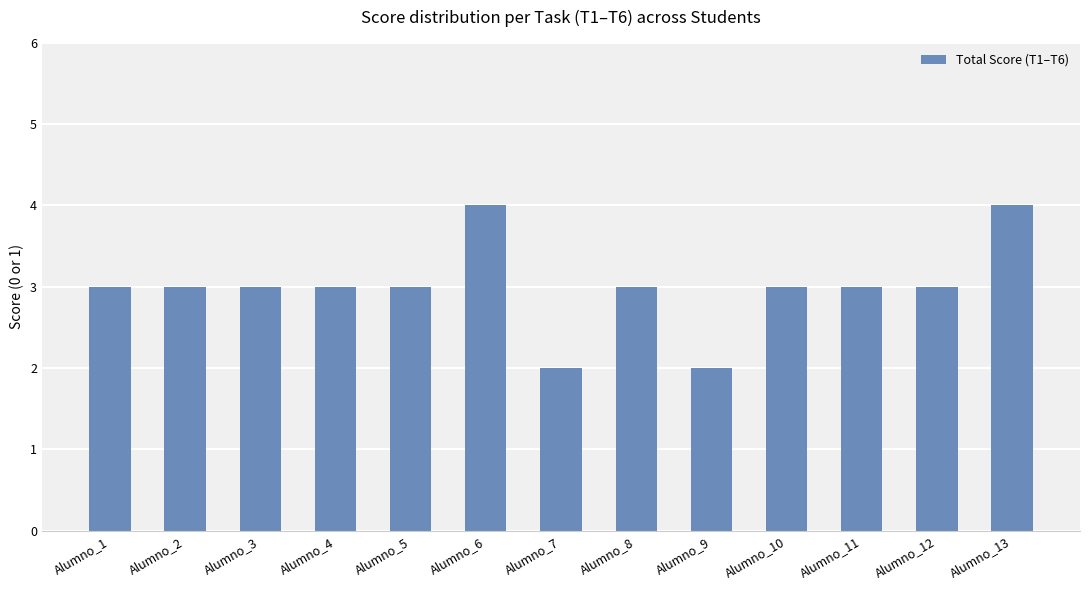

What is the sum of the values at Alumno_9 and Alumno_1?

5